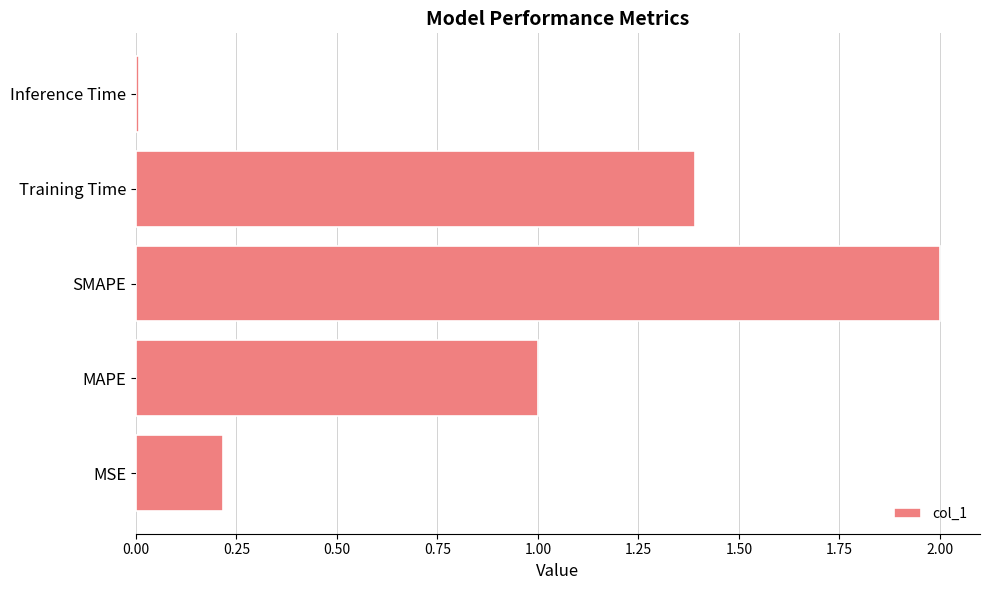

Rank the categories by value from highest to lowest.

SMAPE, Training Time, MAPE, MSE, Inference Time